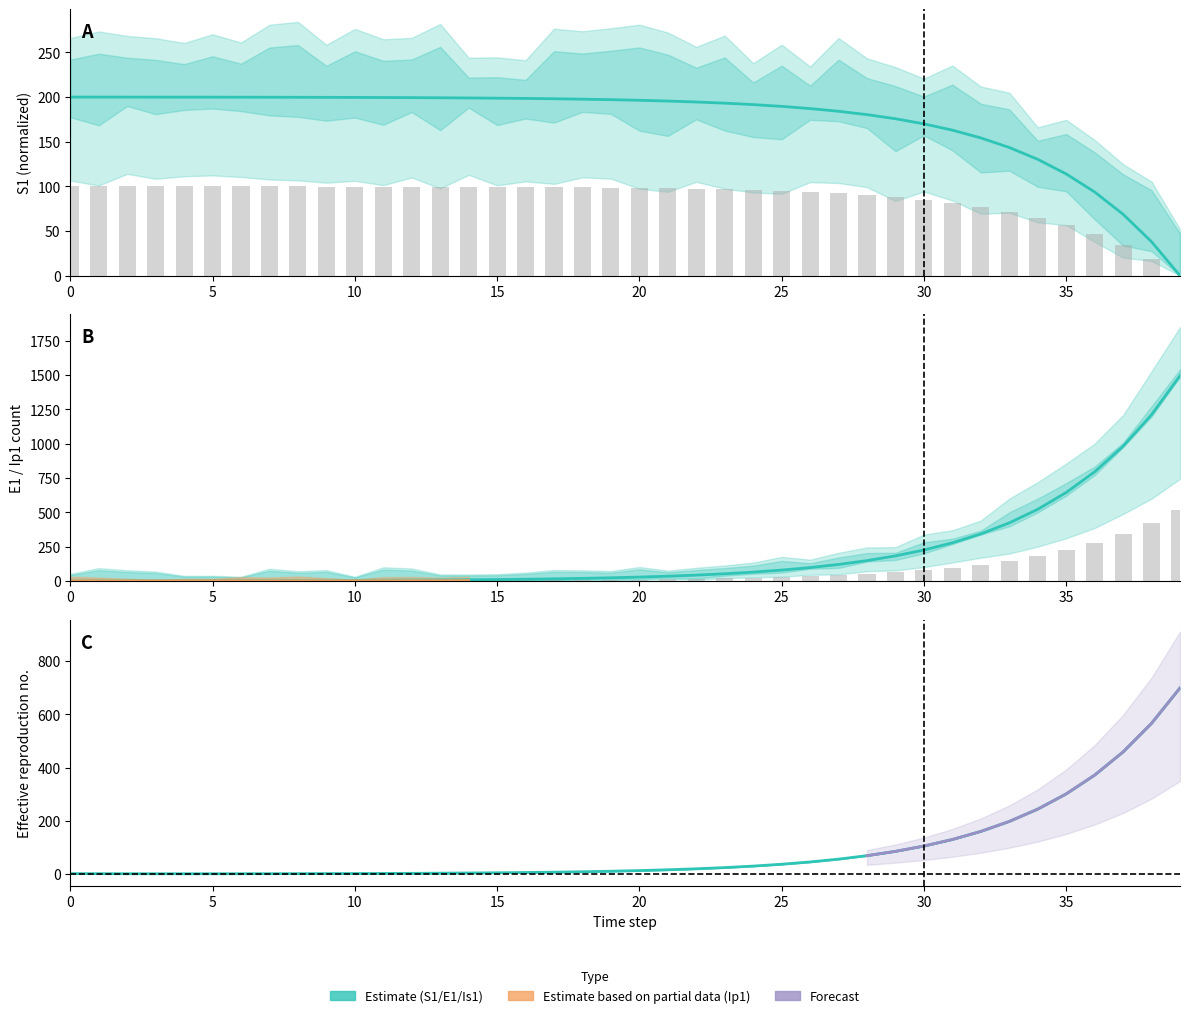

Rank the series by their average value, from lowest to highest.

Ip1, Is1, S1, E1